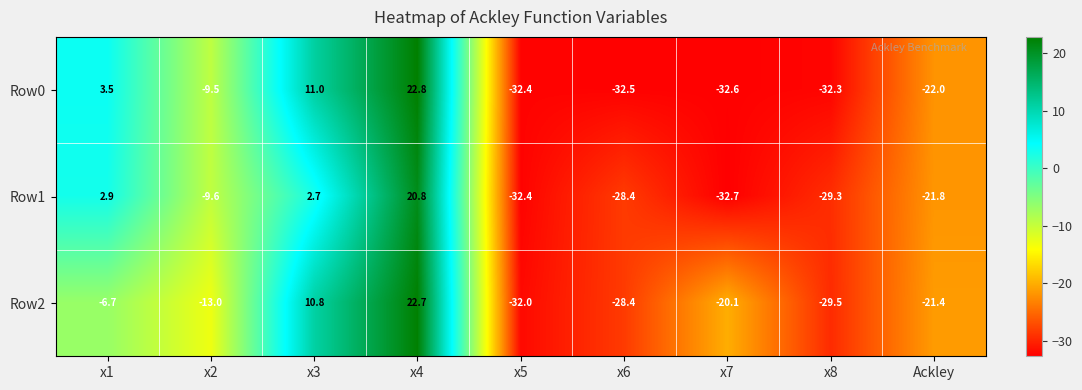

Is the value of Row2 at x5 greater than the value of Row1 at x3?

No